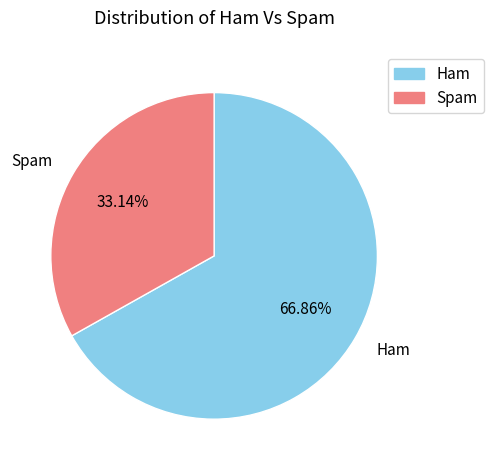

What is the largest slice in the pie chart?

Ham